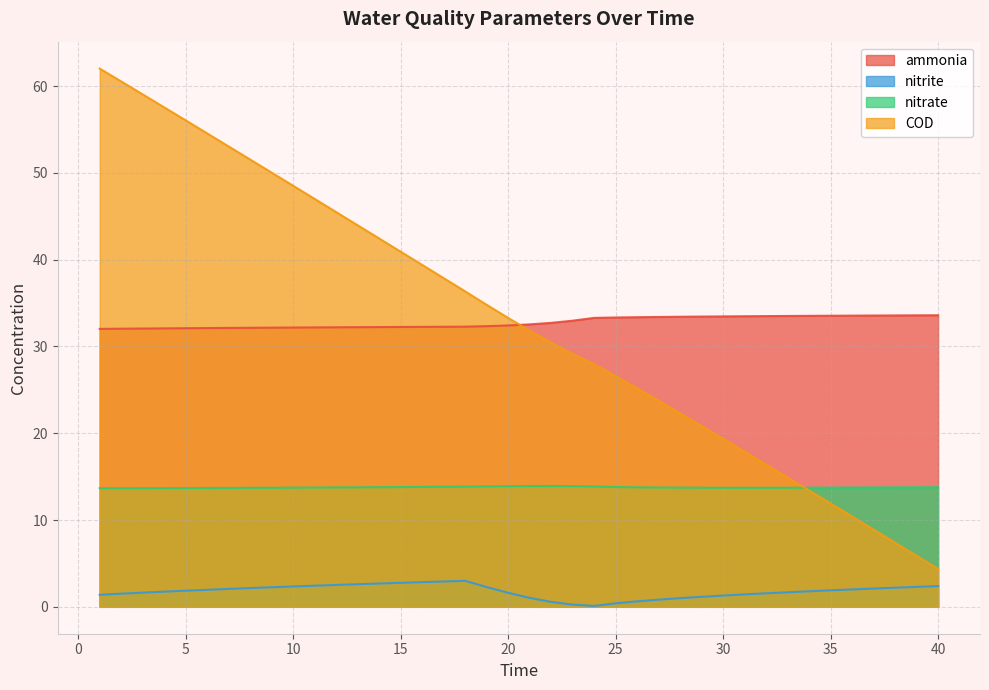

At 5, list the series in order from smallest to largest.

nitrite, nitrate, ammonia, COD